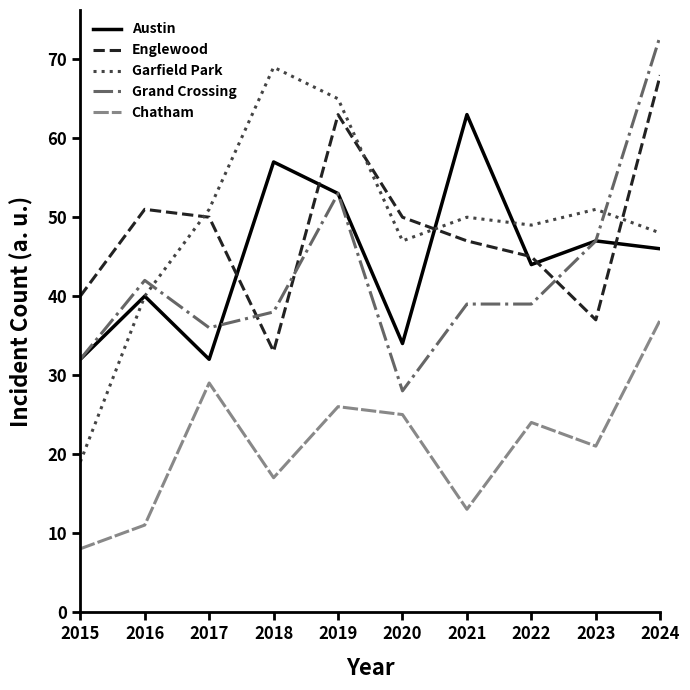

True or false: Englewood has a value of 51 at 2016.

True